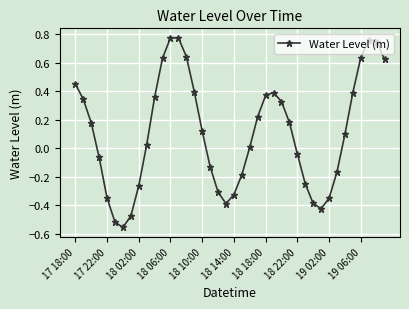

How many interior local valleys (lower than both neighbors) does the data have?

3